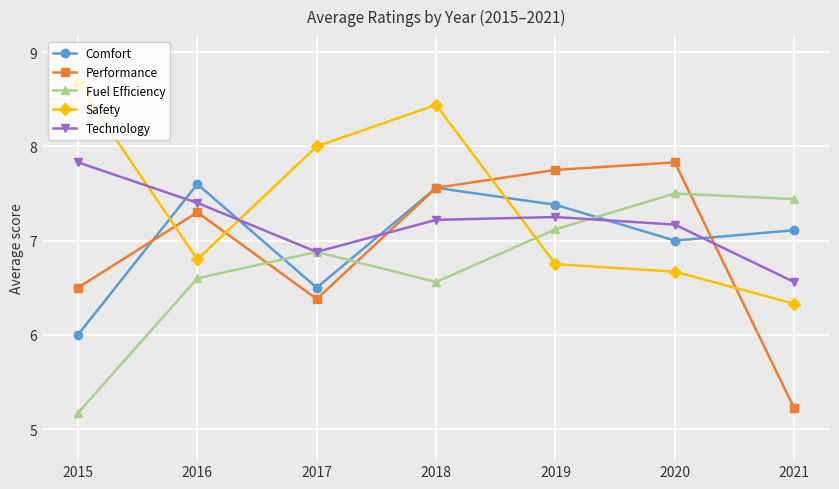

True or false: Performance has more than 0 points higher than both neighbors.

True